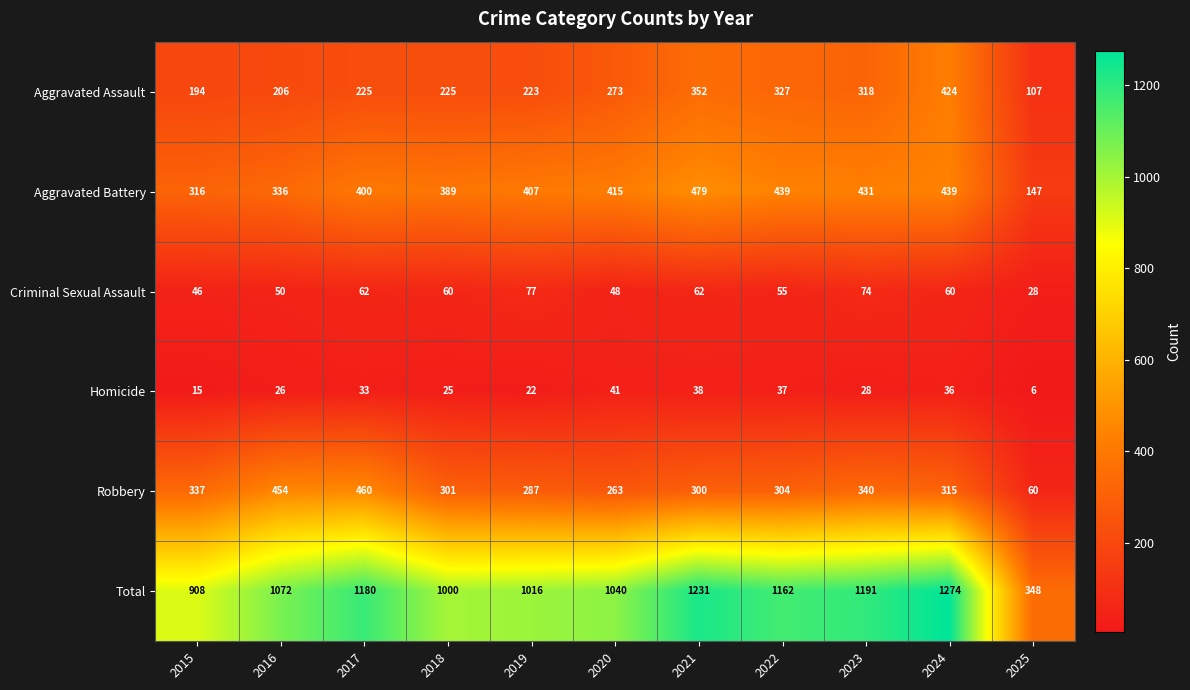

At which category is the sum across all series the highest?

2024